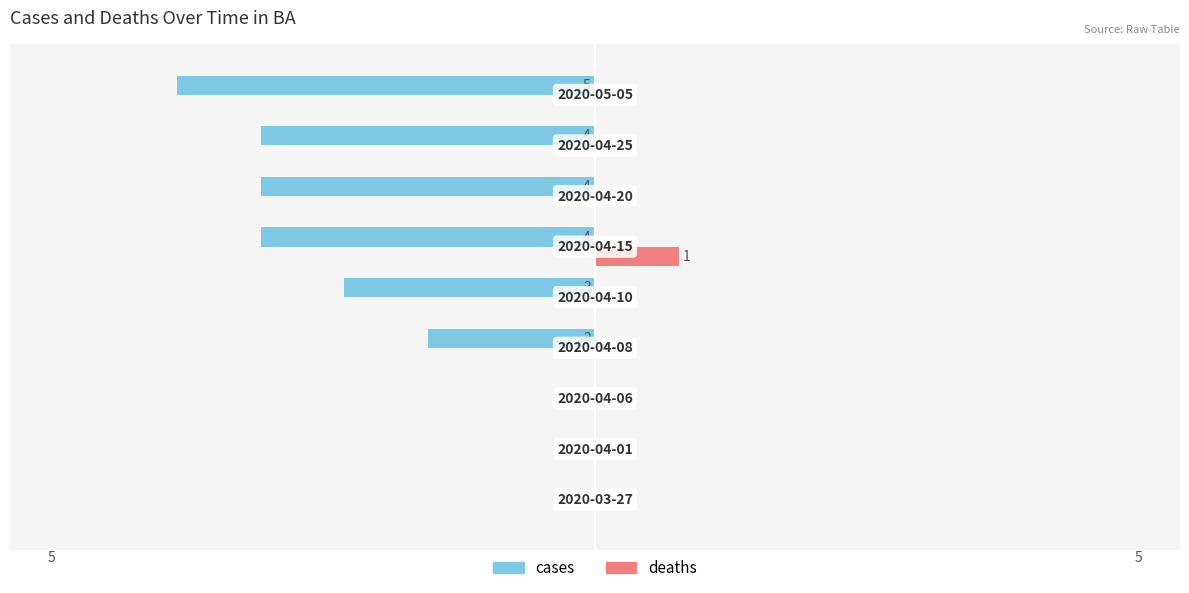

What are all the series names shown in the legend?

cases, deaths